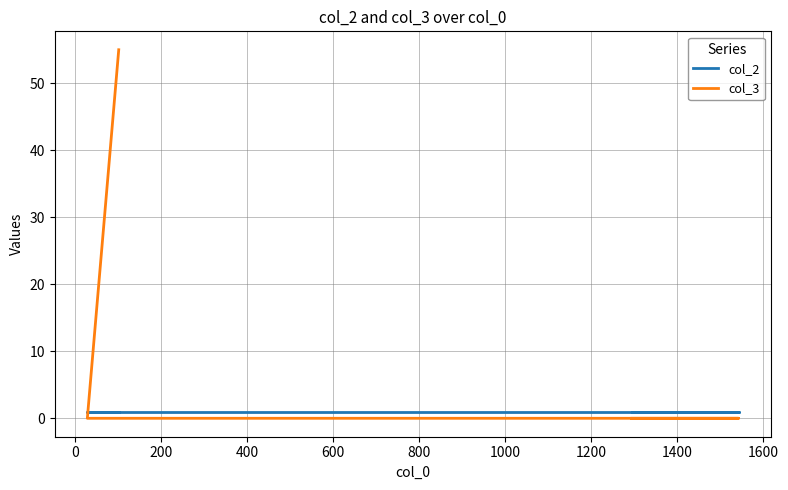

Does the chart have visible grid lines?

Yes